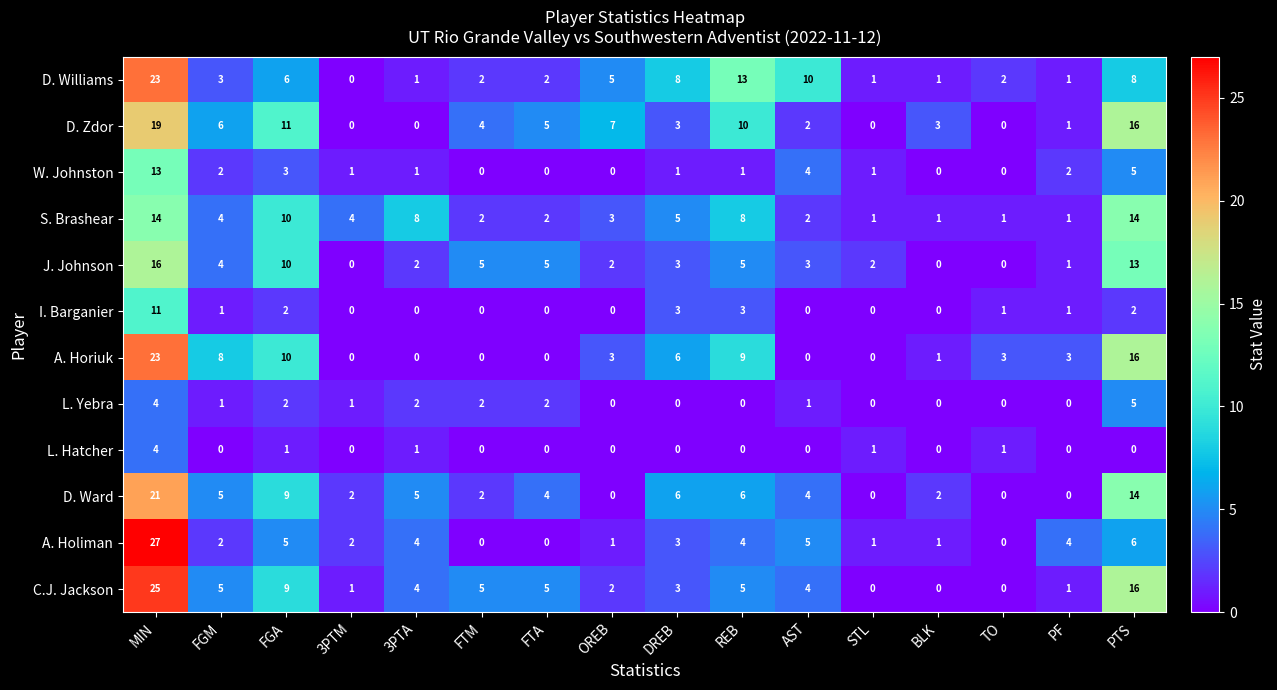

What is the spread (max minus min) of values at TO?

3